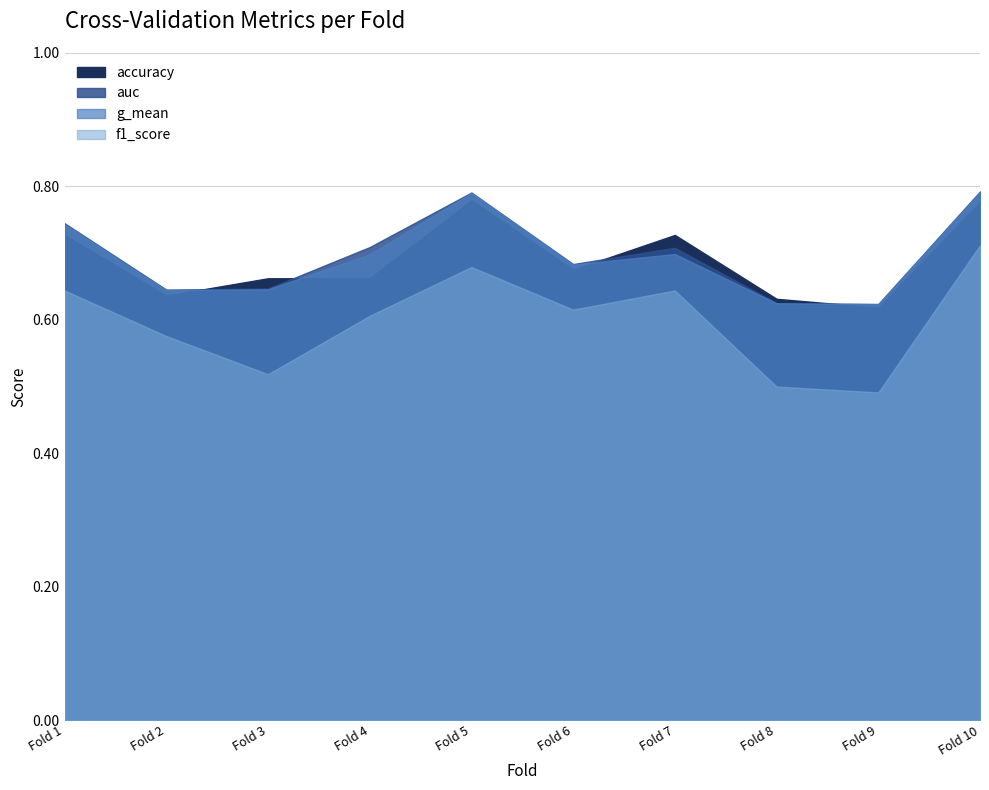

Reading left to right, transcribe all the data shown in this chart.

accuracy: 1=0.7	2=0.6	3=0.7	4=0.7	5=0.8	6=0.7	7=0.7	8=0.6	9=0.6	10=0.8
auc: 1=0.7	2=0.6	3=0.6	4=0.7	5=0.8	6=0.7	7=0.7	8=0.6	9=0.6	10=0.8
f1_score: 1=0.6	2=0.6	3=0.5	4=0.6	5=0.7	6=0.6	7=0.6	8=0.5	9=0.5	10=0.7
g_mean: 1=0.7	2=0.6	3=0.6	4=0.7	5=0.8	6=0.7	7=0.7	8=0.6	9=0.6	10=0.8